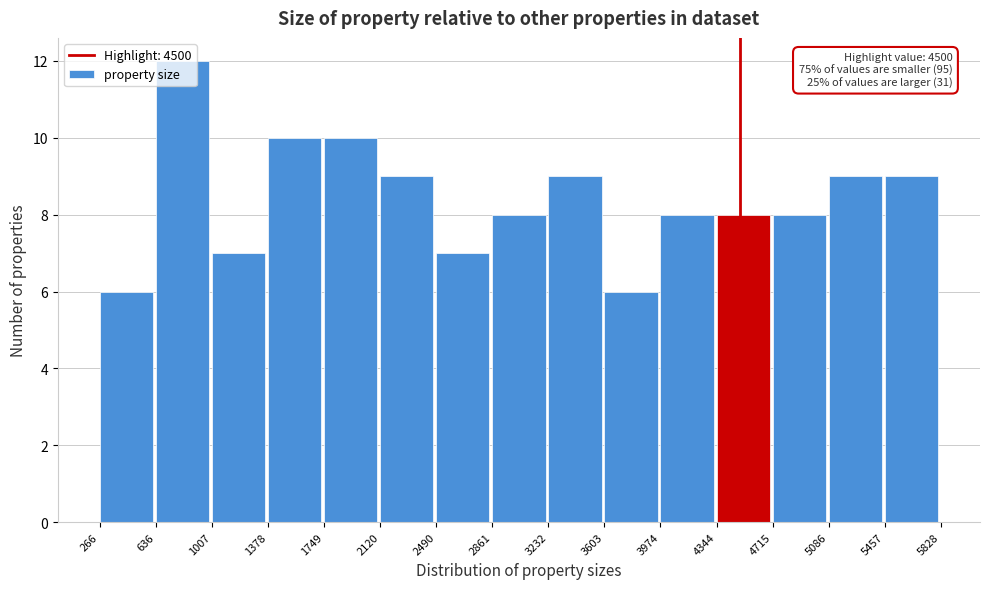

Which range on the x-axis has the tallest bar?

636 to 1007